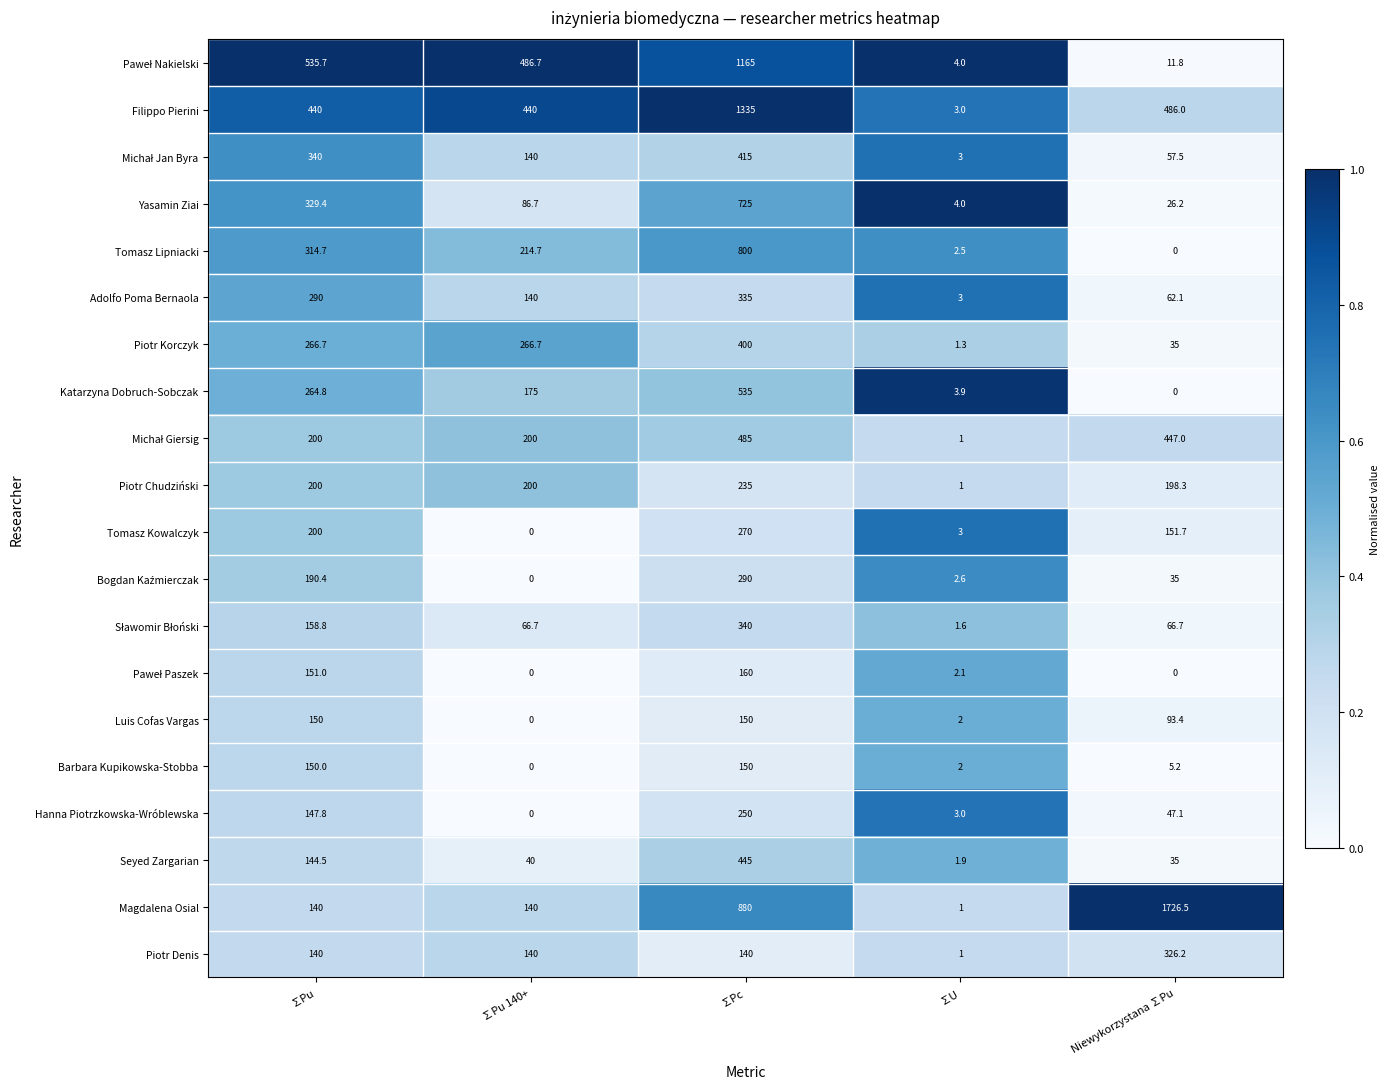

What is the sum of the Hanna Piotrzkowska-Wróblewska values at Niewykorzystana ∑Pu and ∑Pc?

297.1